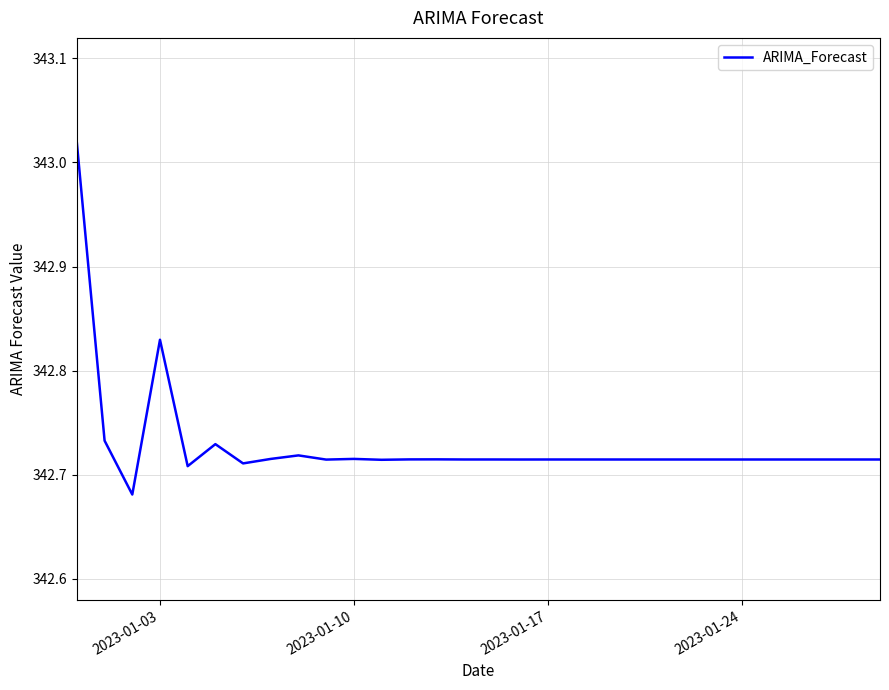

What is the difference between the maximum and minimum values?

0.3